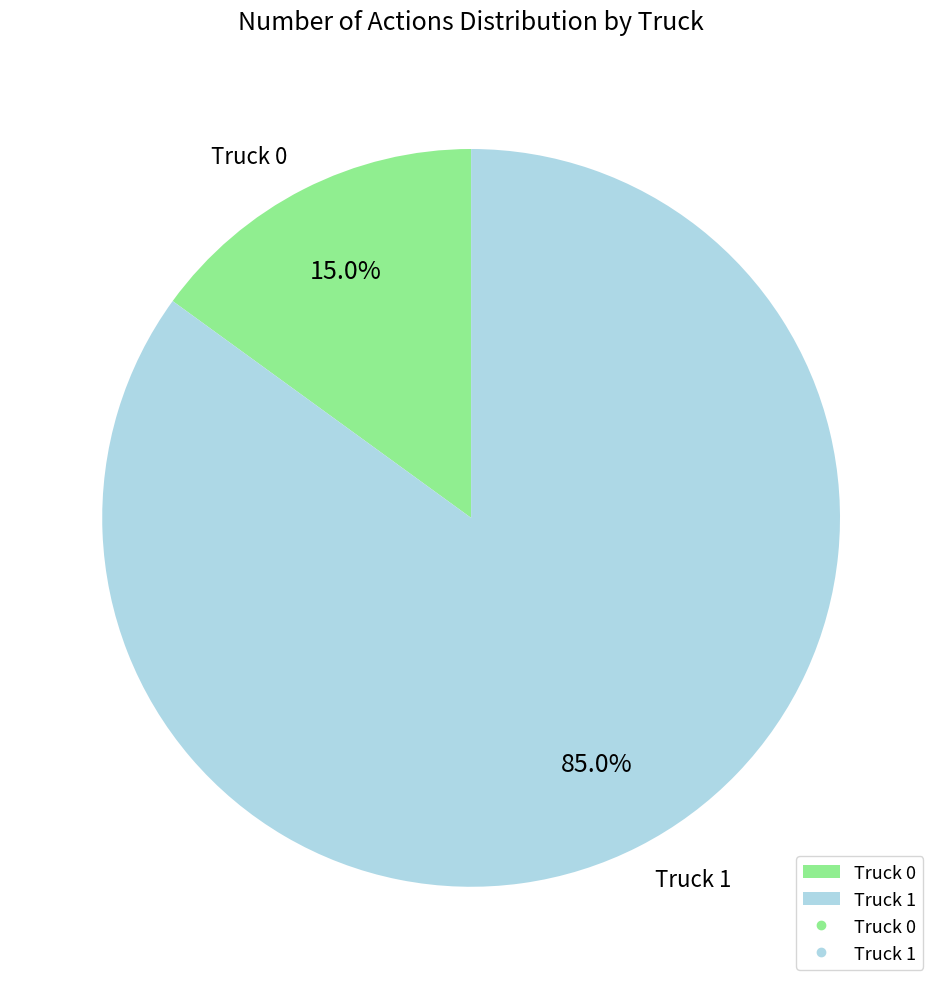

What is the smallest slice in the pie chart?

Truck 0